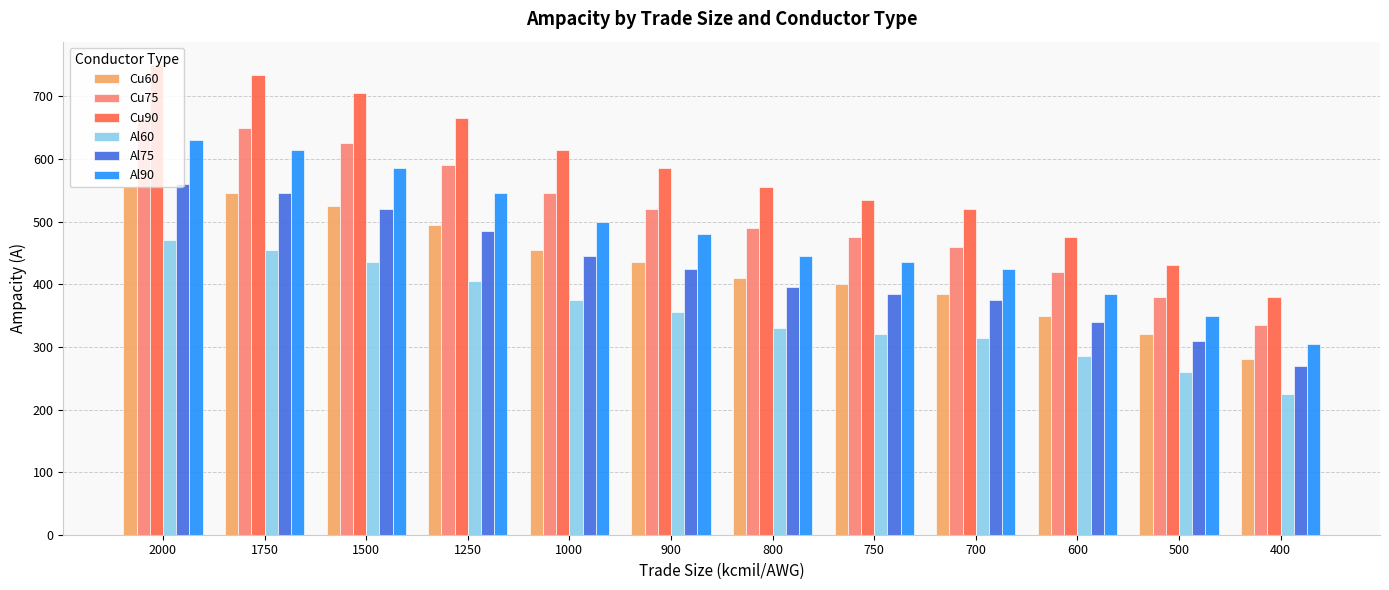

How many values in the Al90 series are below 480?

6